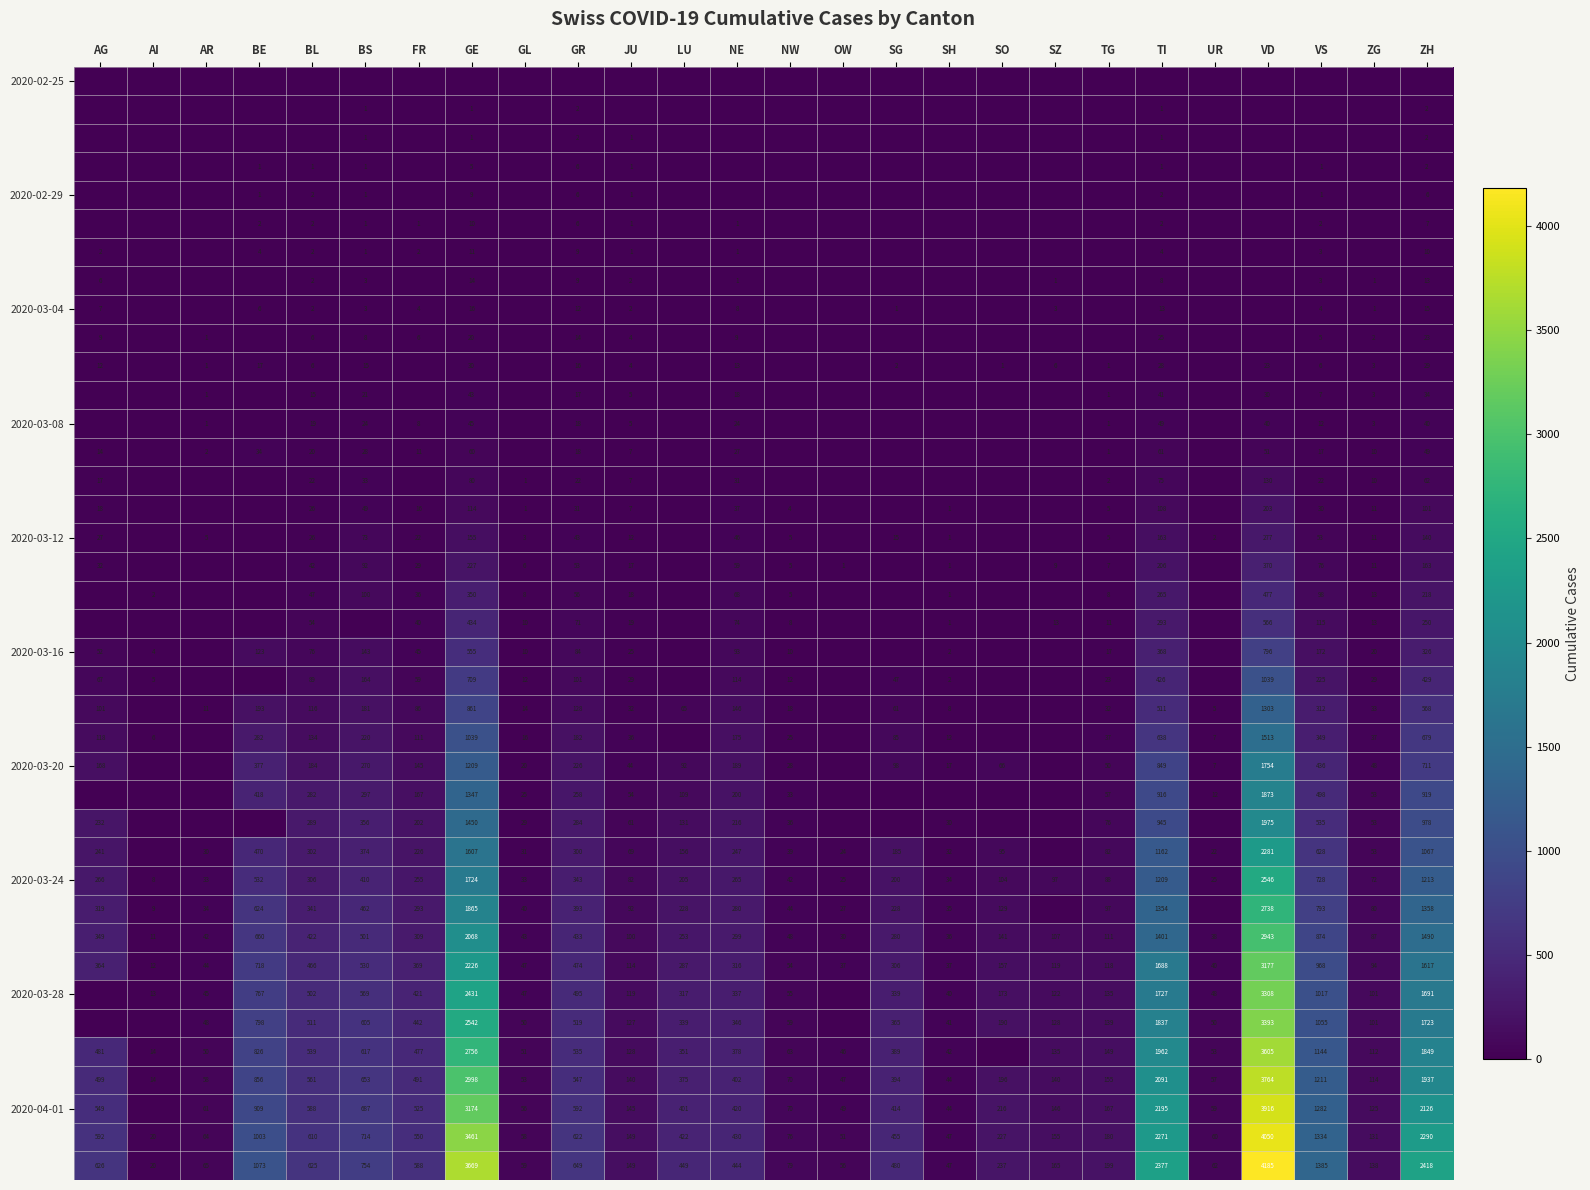

At which category does the chart reach its minimum across all series?

AG